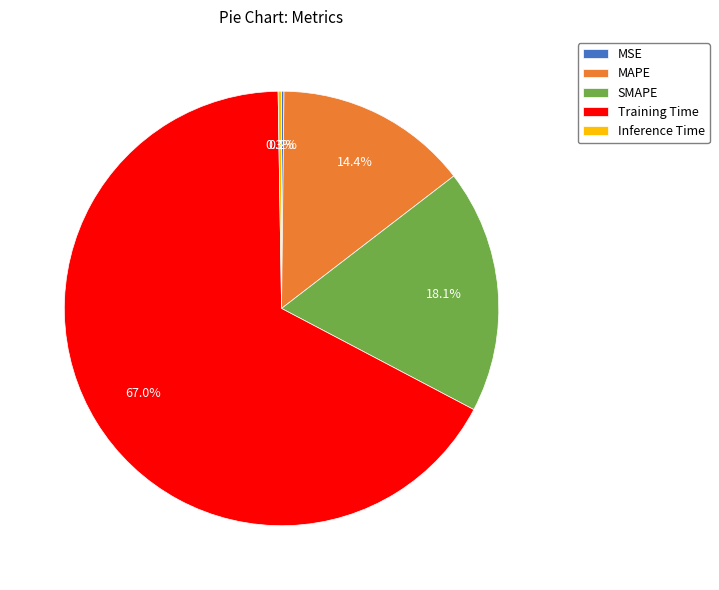

Which category has the biggest portion of the pie?

Training Time